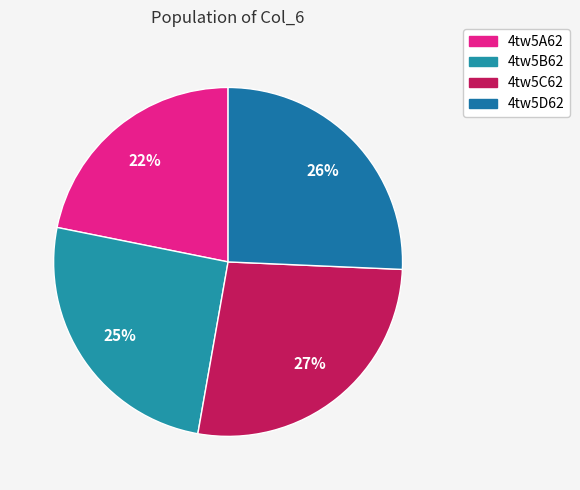

Count the number of slices in the pie.

4